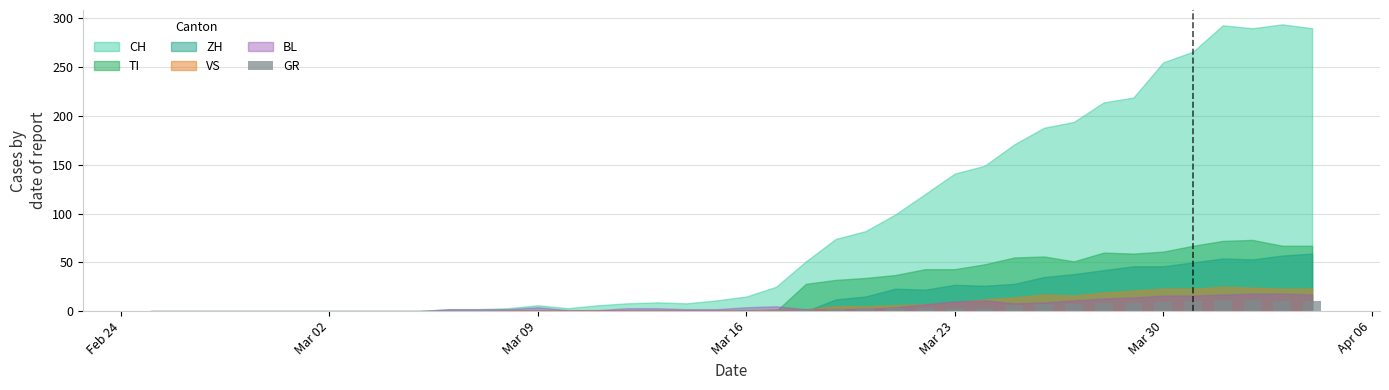

What is the greatest value displayed?

11